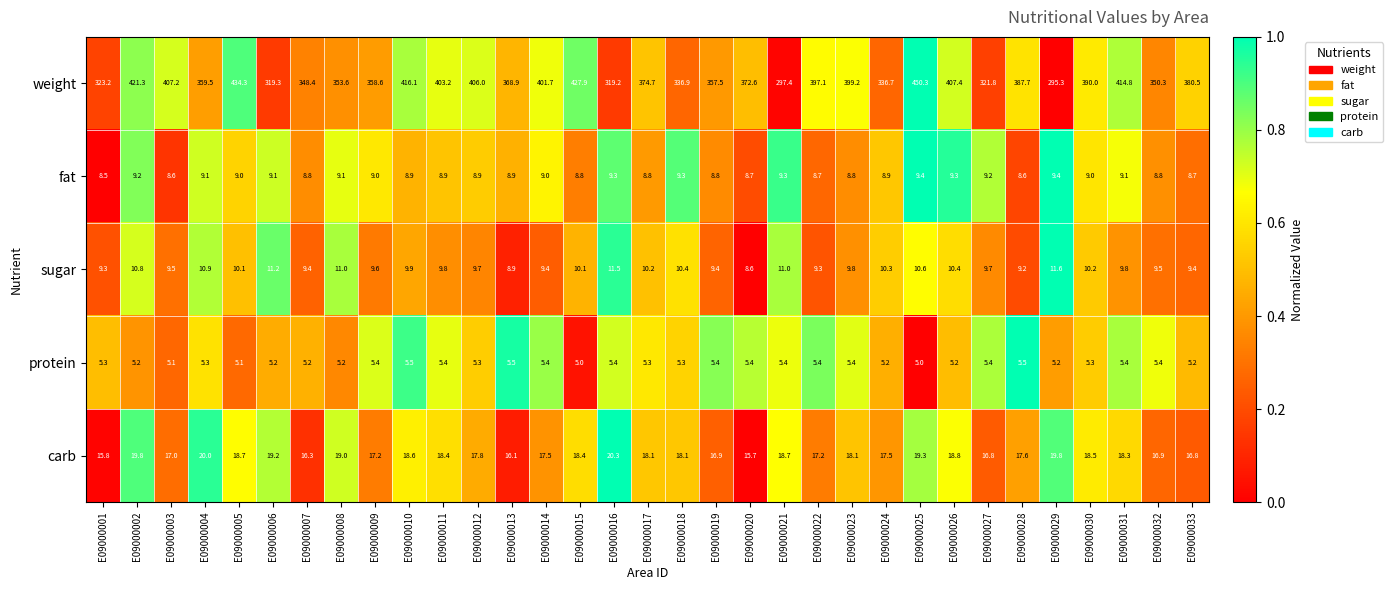

At which category does the chart reach its peak across all series?

E09000025